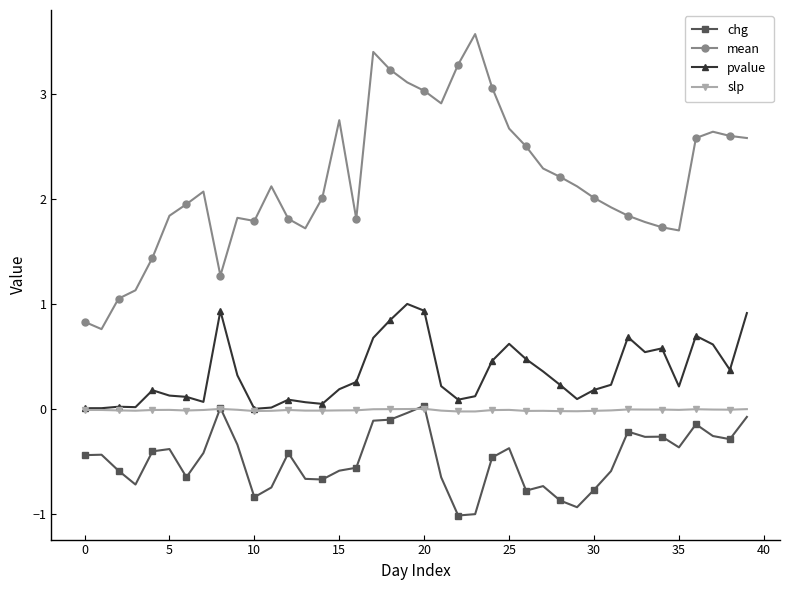

True or false: mean and chg intersect in this chart.

False